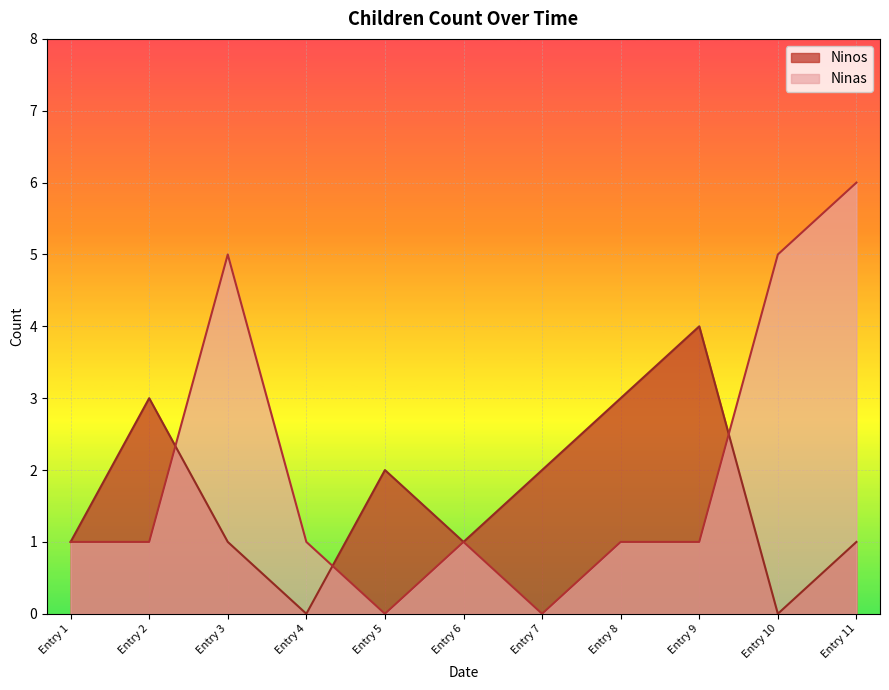

In Ninas, how many points are lower than both neighbors (excluding endpoints)?

2